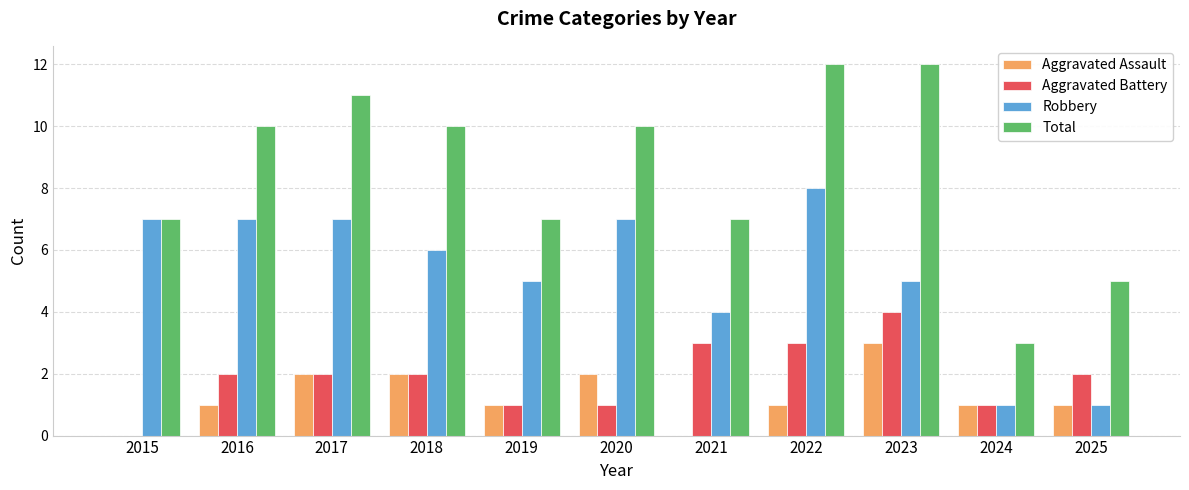

Which series changed the most between 2020 and 2024?

Total